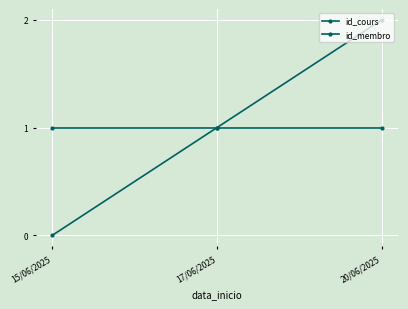

Reading left to right, transcribe all the data shown in this chart.

id_cours: 0	1	2
id_membro: 1	1	1